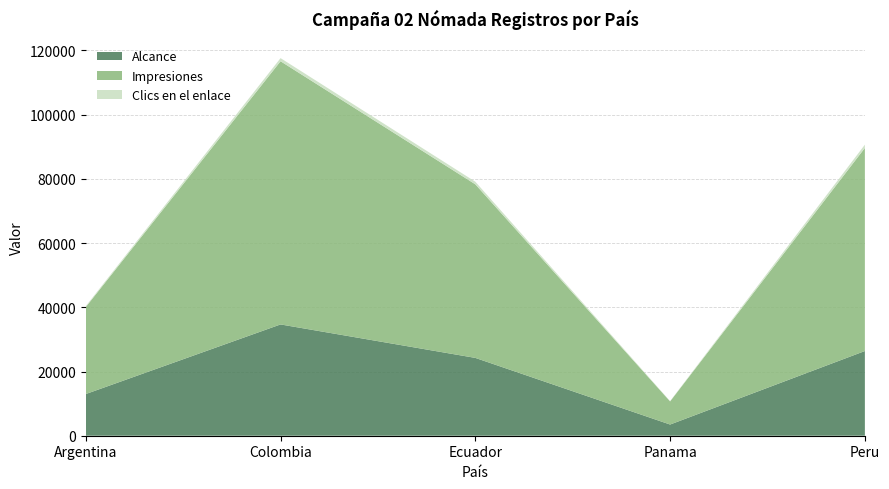

Reading right to left, list all the values displayed in this chart.

Alcance: Peru=26383	Panama=3486	Ecuador=24241	Colombia=34666	Argentina=12984
Impresiones: Peru=63259	Panama=7207	Ecuador=54070	Colombia=81980	Argentina=27102
Clics en el enlace: Peru=1022	Panama=95	Ecuador=812	Colombia=976	Argentina=283